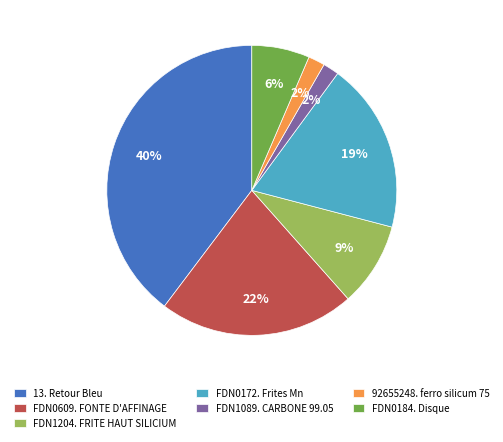

Between FDN0172. Frites Mn and FDN0184. Disque, which is larger?

FDN0172. Frites Mn